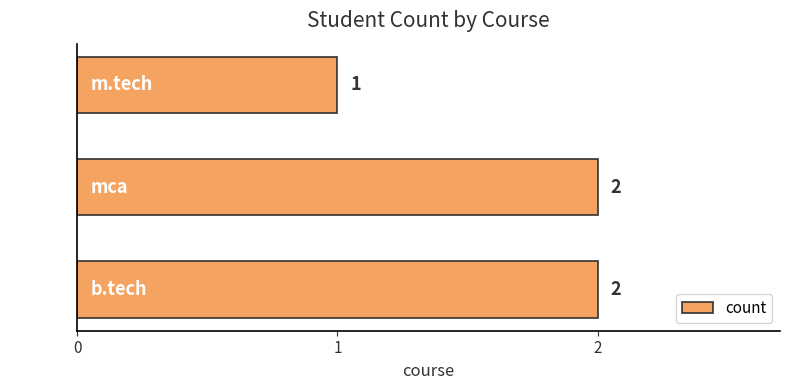

At which category does the chart reach its minimum across all series?

m.tech